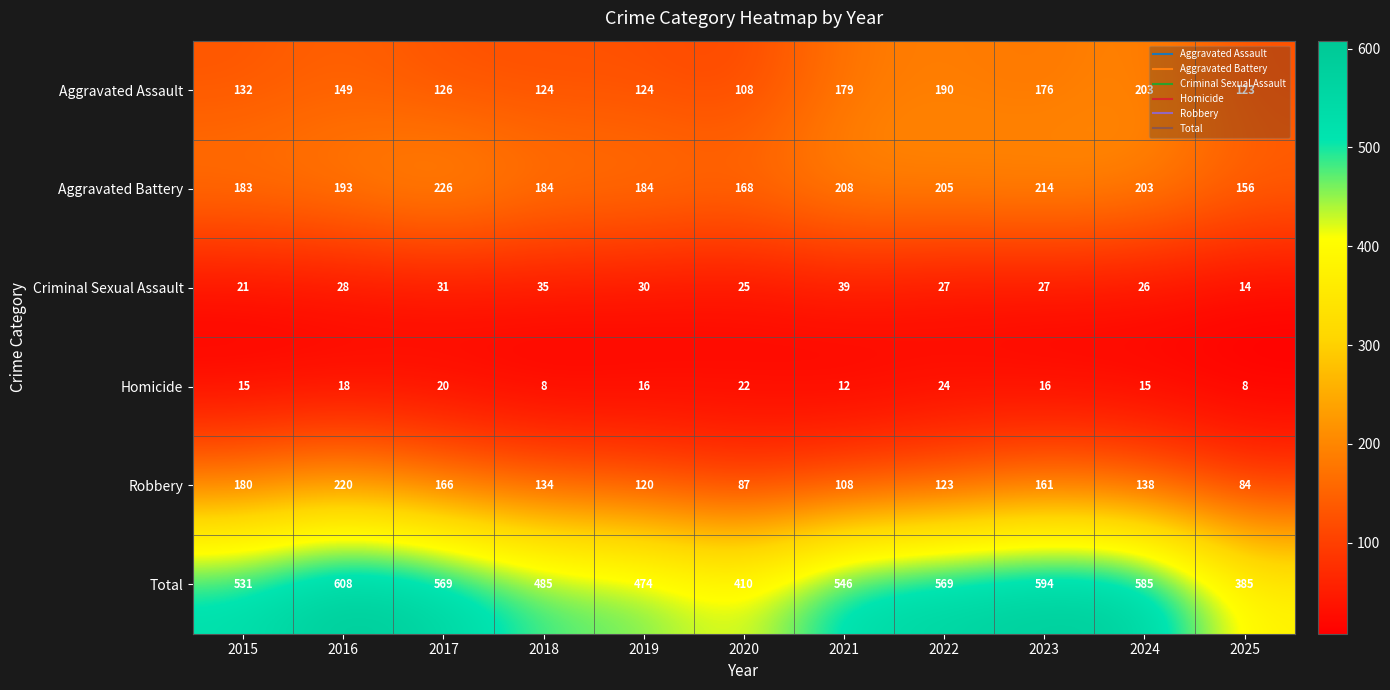

What is the sum of all Robbery values?

1521